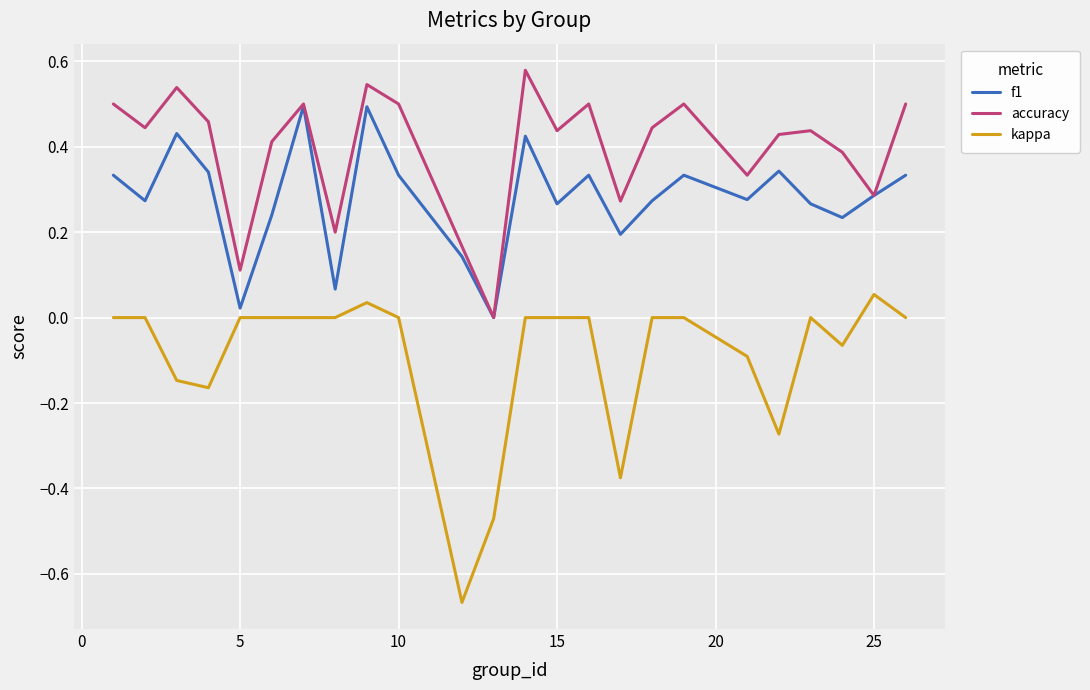

Rank the series by their average value, from highest to lowest.

accuracy, f1, kappa